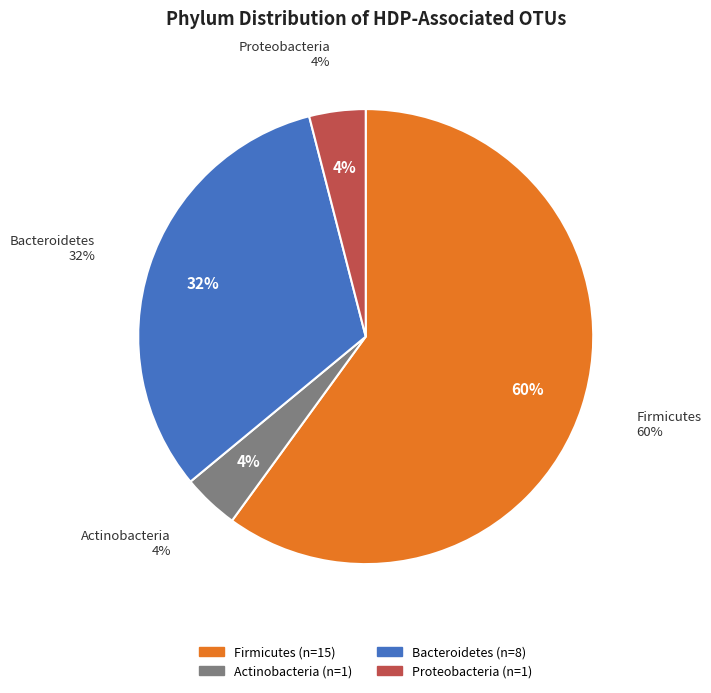

Between Proteobacteria and Actinobacteria, which is larger?

Proteobacteria